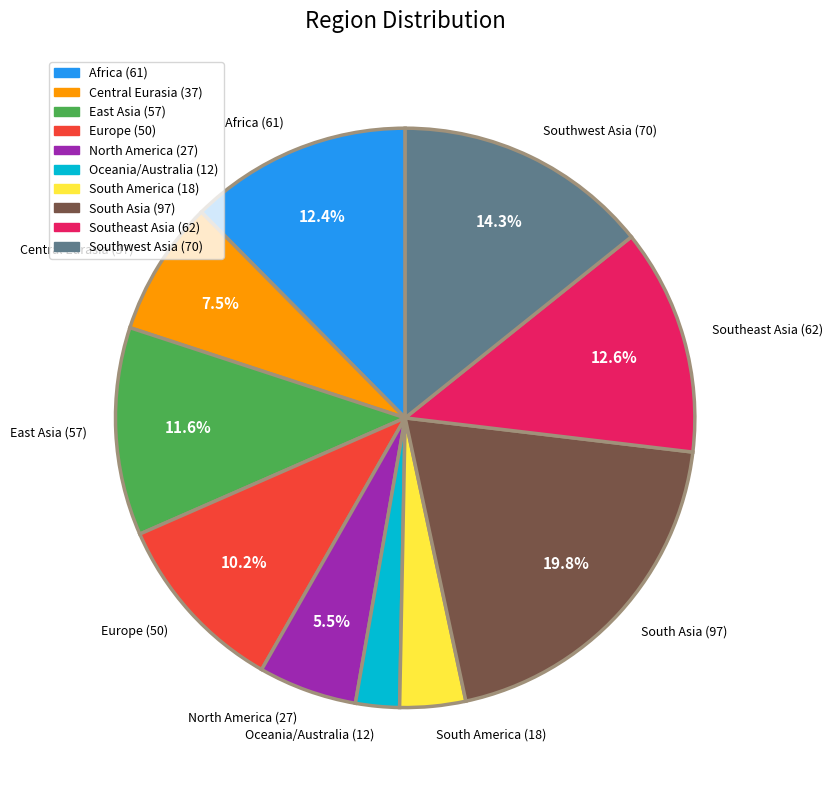

Is there a majority slice in this chart?

No